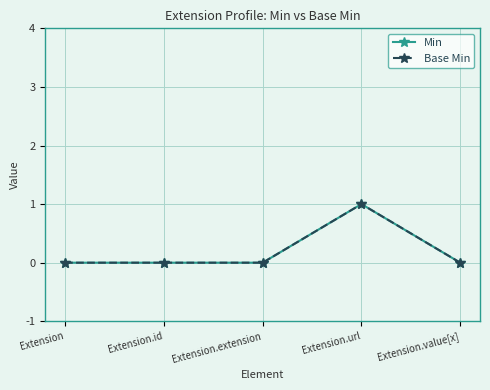

Does the chart have visible grid lines?

Yes